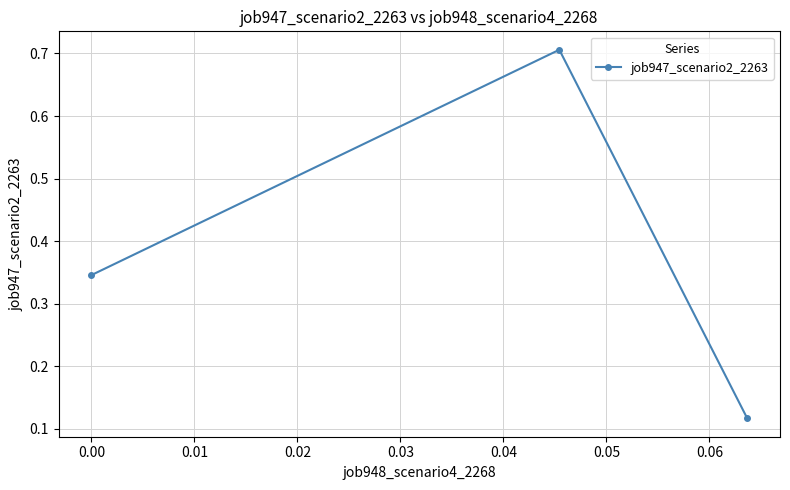

What is the average value?

0.4